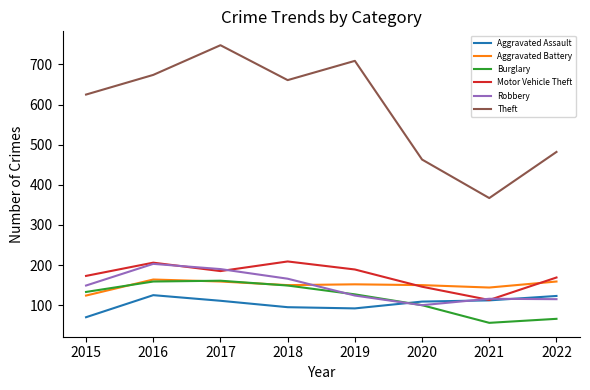

What is the difference between the Theft values at 2019 and 2020?

246